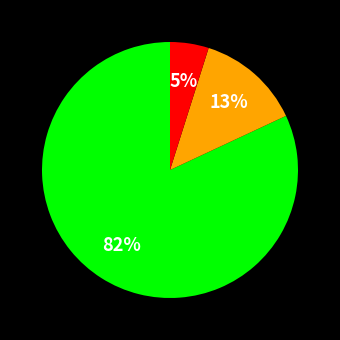

Count the number of slices in the pie.

3